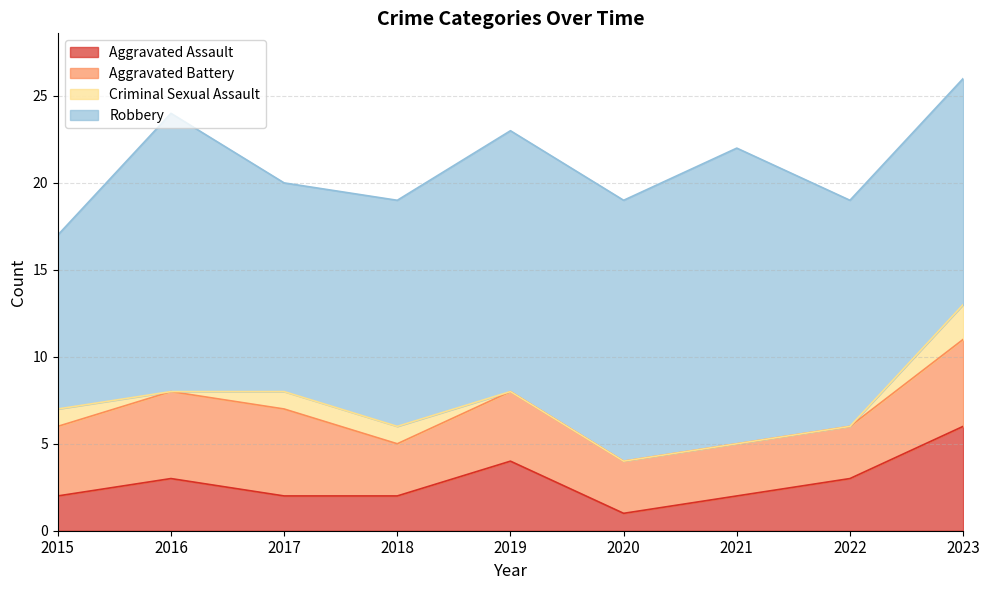

What is the sum of all Criminal Sexual Assault values?

5